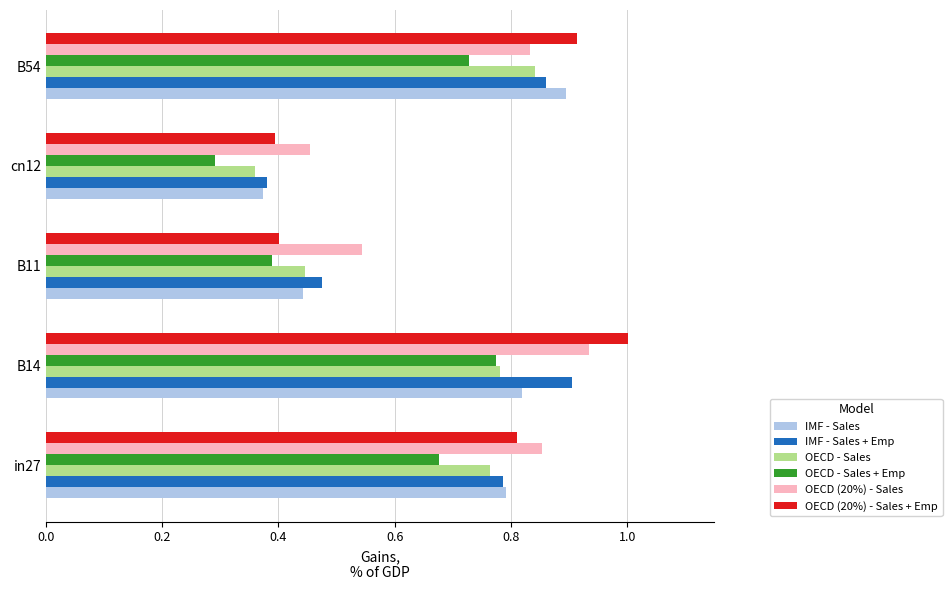

At which category is the sum across all series the highest?

B14